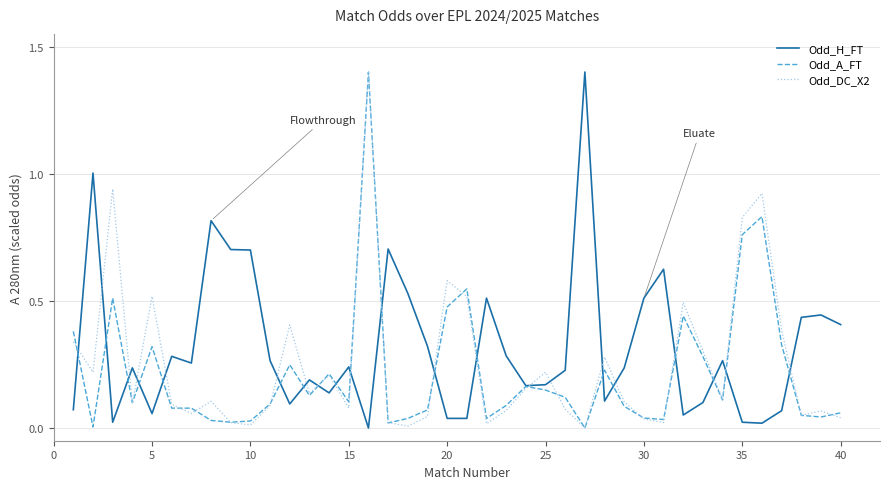

What are all the series names shown in the legend?

Odd_H_FT, Odd_A_FT, Odd_DC_X2